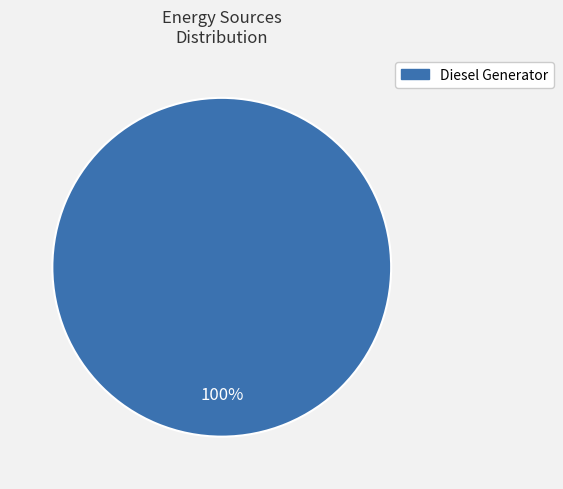

How many slices are in this pie chart?

1